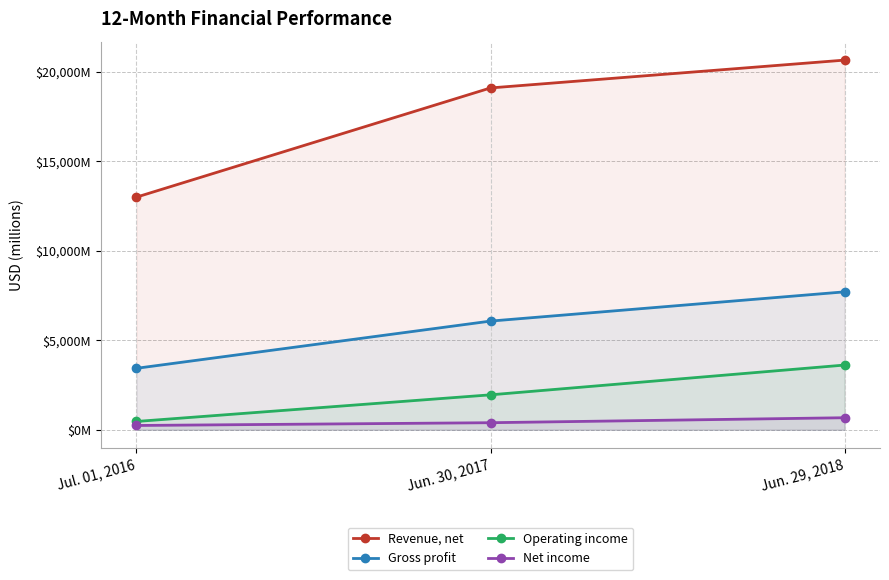

At how many categories does at least one series exceed 4898?

3